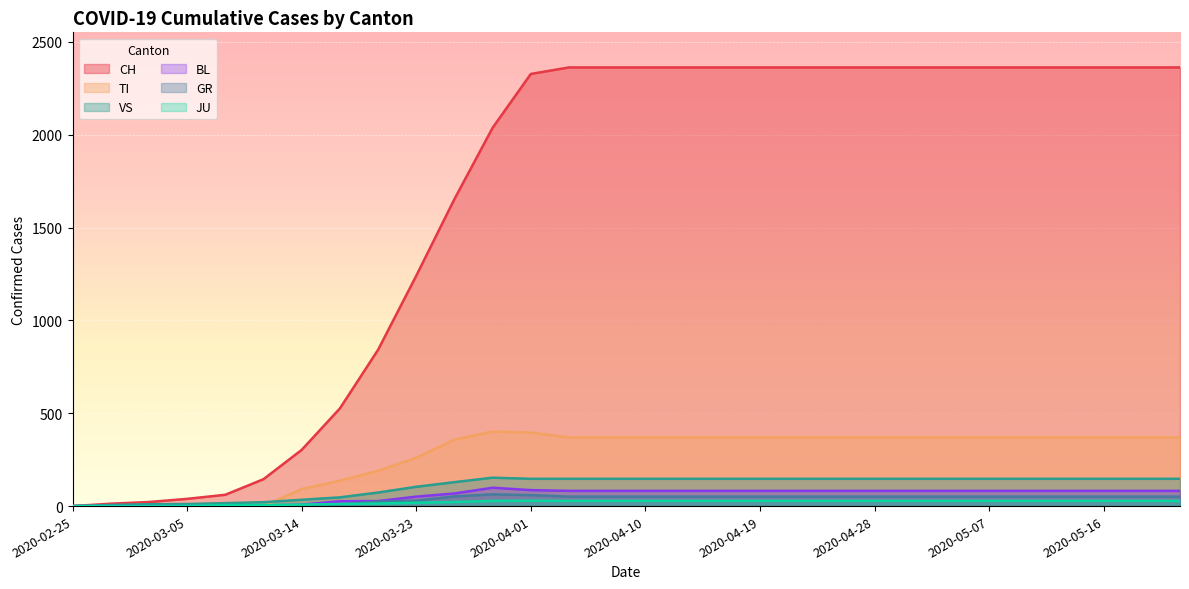

The value of BL at 2020-04-10 is 54. True or false?

False